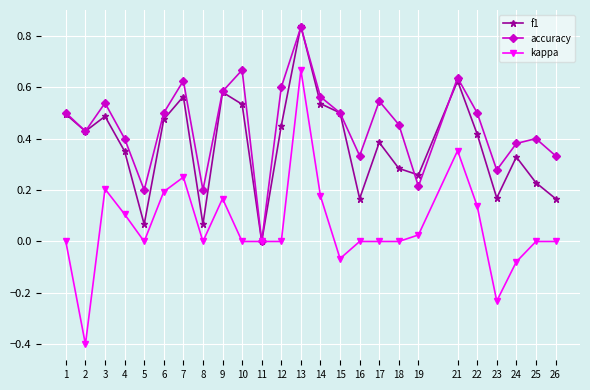

Which series changed the most between 15 and 21?

kappa